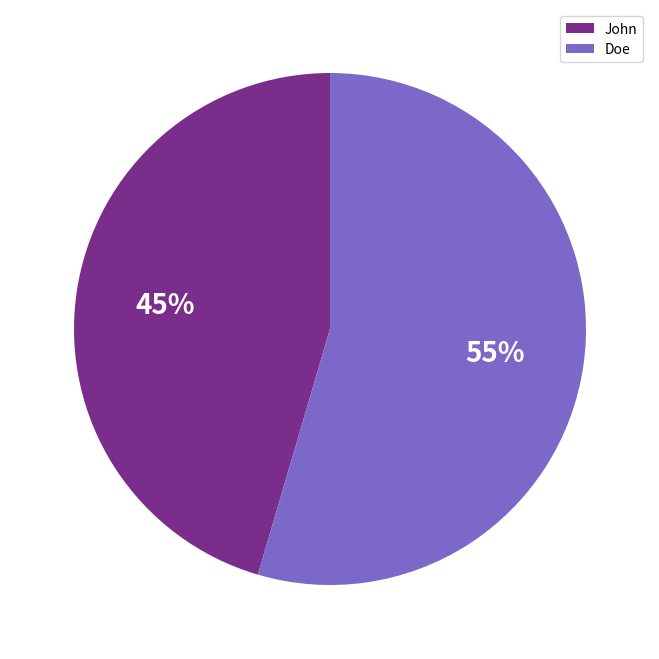

Between John and Doe, which is larger?

Doe